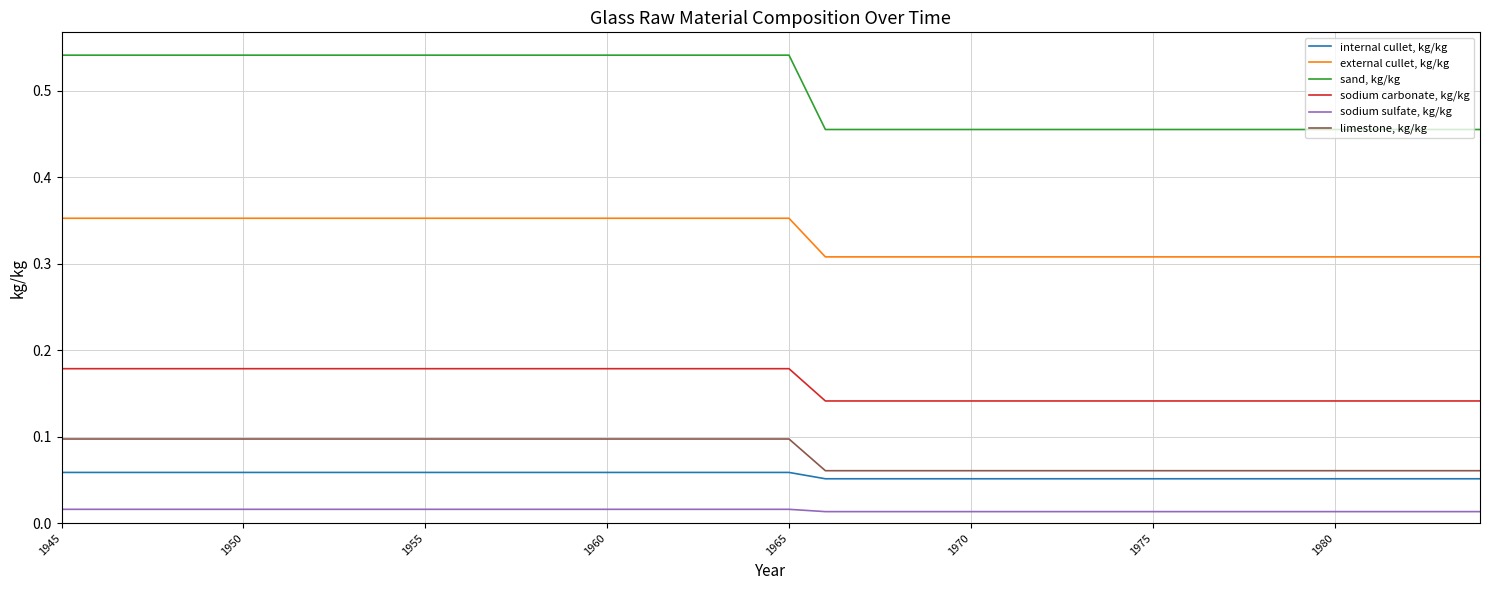

List the series in order of their peak value, highest first.

sand, kg/kg, external cullet, kg/kg, sodium carbonate, kg/kg, limestone, kg/kg, internal cullet, kg/kg, sodium sulfate, kg/kg